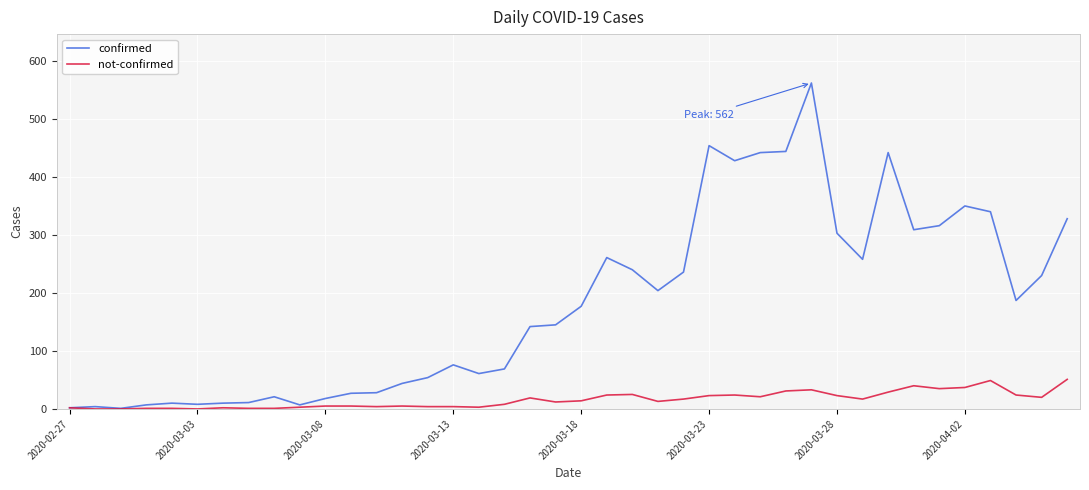

Rank the series by their average value, from highest to lowest.

confirmed, not-confirmed